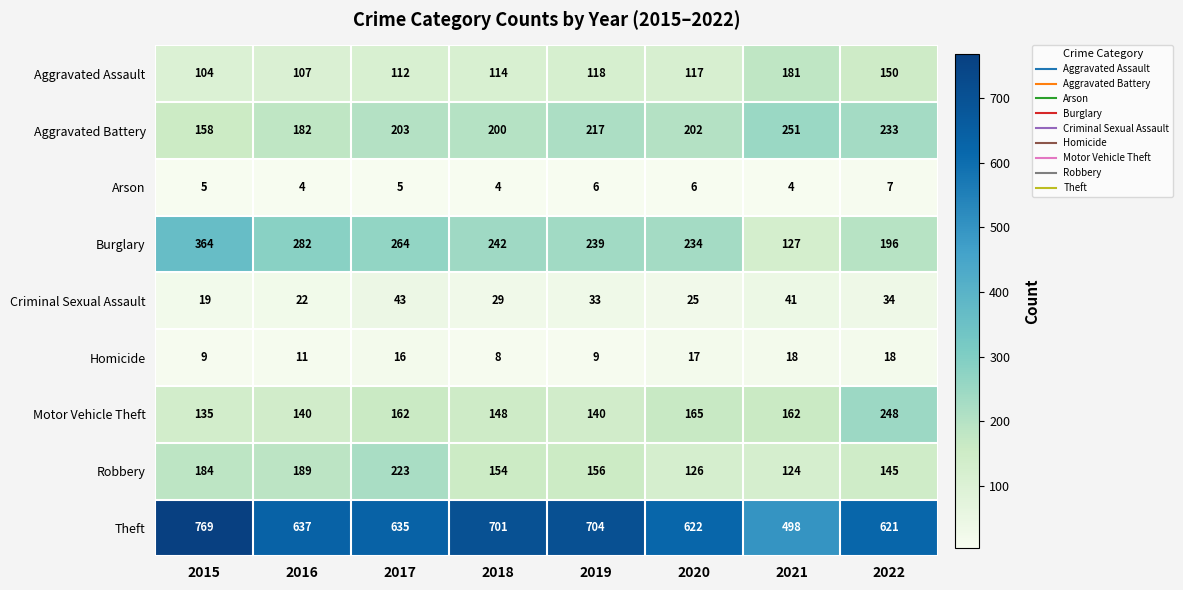

Read the Aggravated Assault value at 2019, to the nearest 10.

120